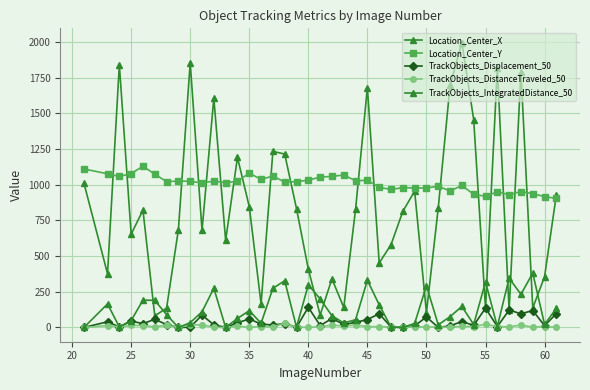

How many lines are shown in the chart?

5